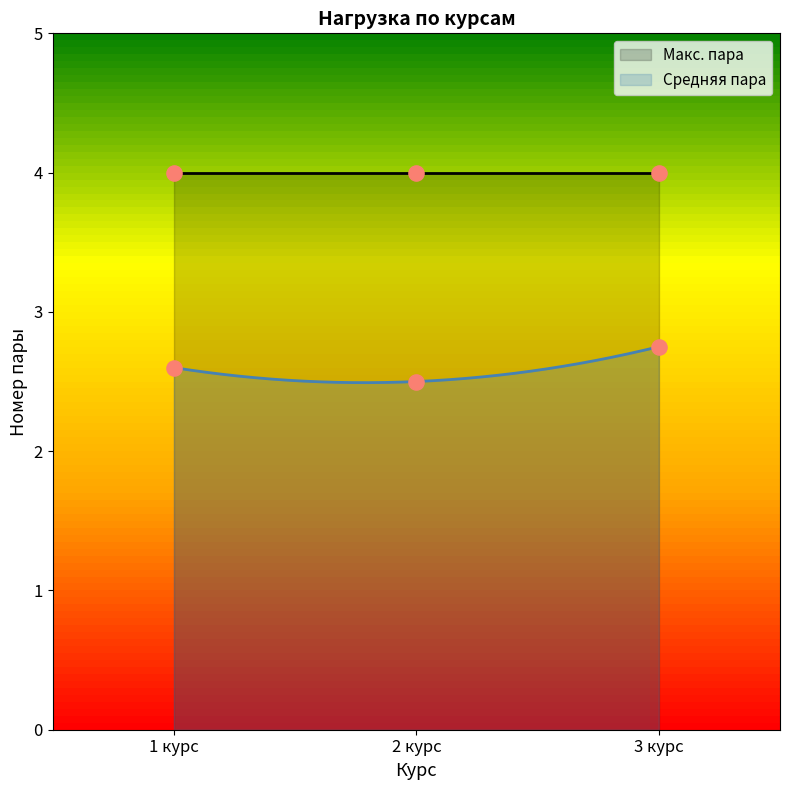

Approximately how many times larger is the value at 1 курс compared to 2 курс?

1.0